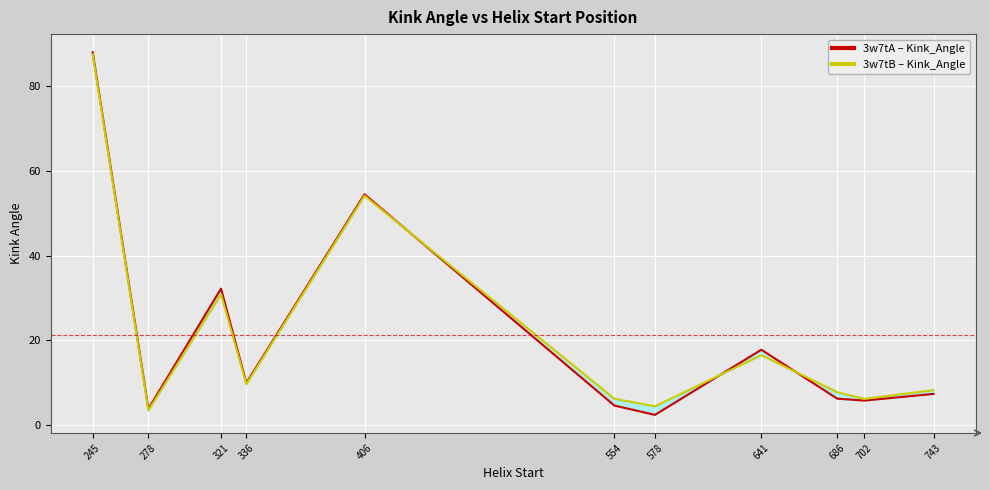

What is the difference between the highest and lowest values at 686?

1.5